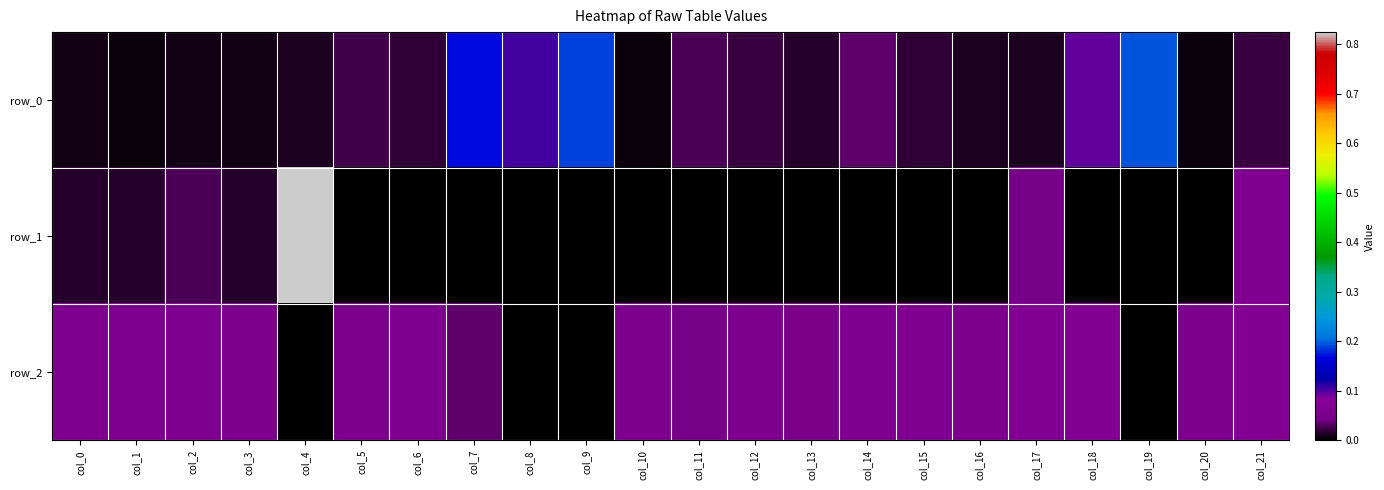

Rank the series by their maximum value, from highest to lowest.

row_1, row_0, row_2